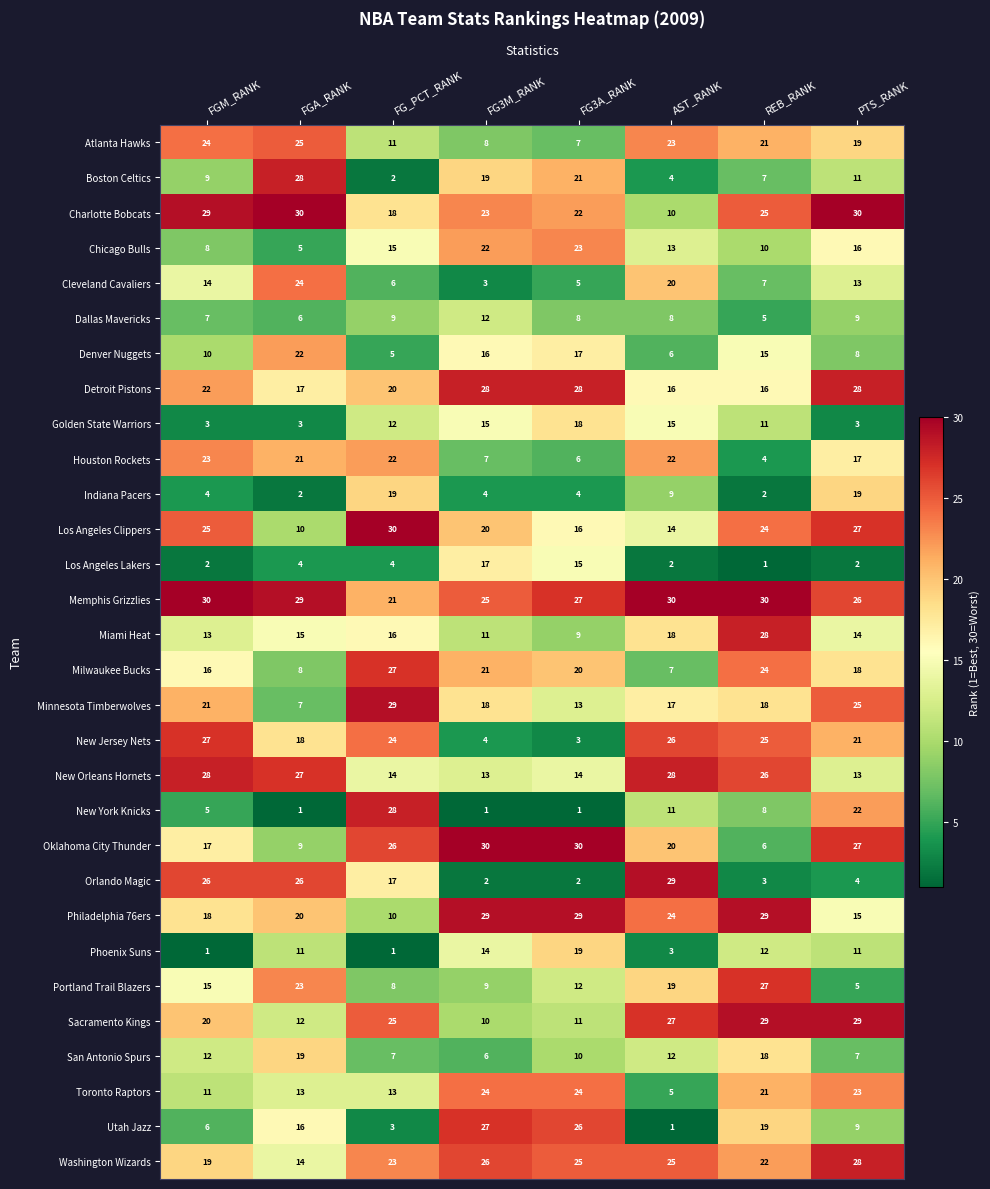

Where is Washington Wizards nearest to the value 21?

REB_RANK